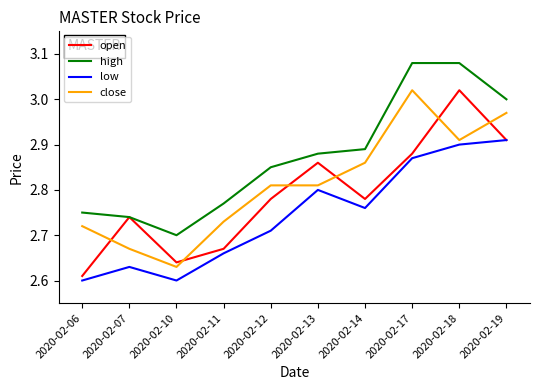

True or false: high and close intersect in this chart.

False